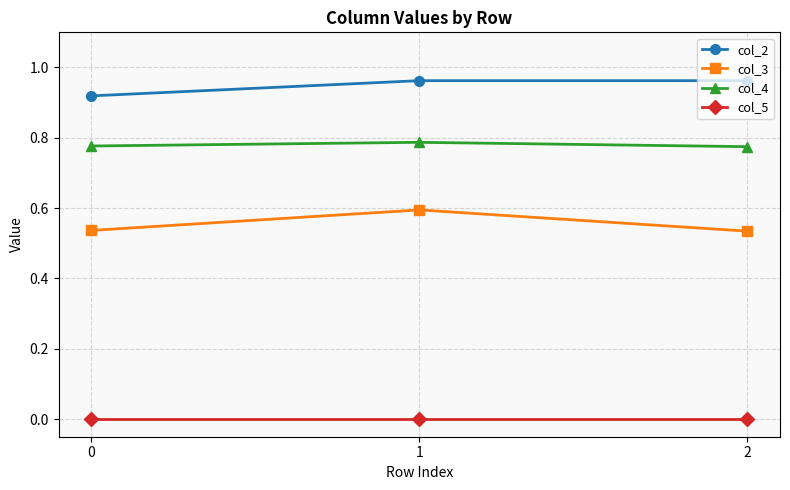

What is the sum of all col_4 values?

2.3